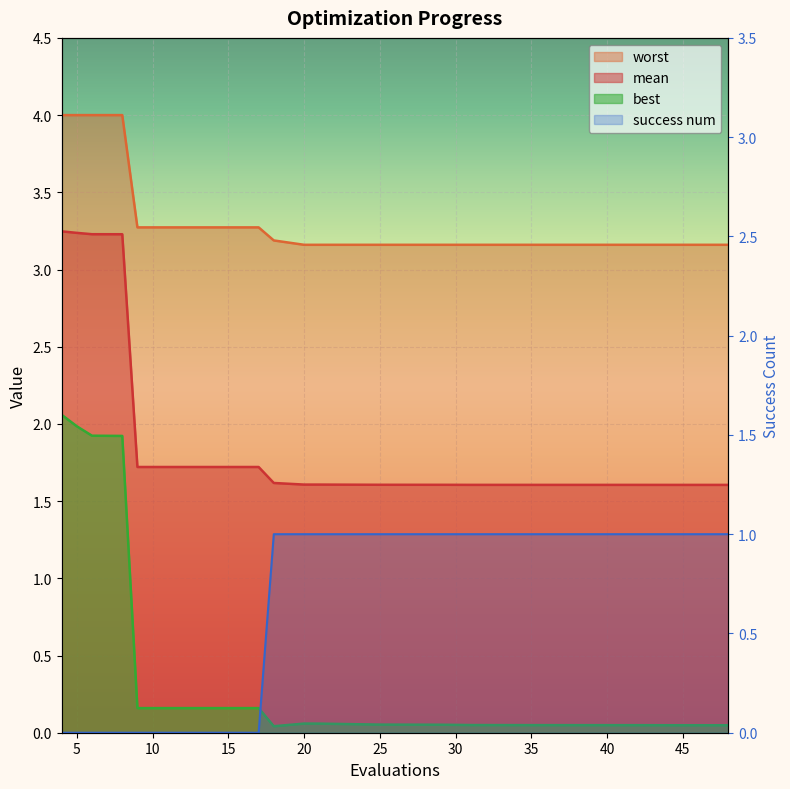

Count the number of data series in this chart.

4